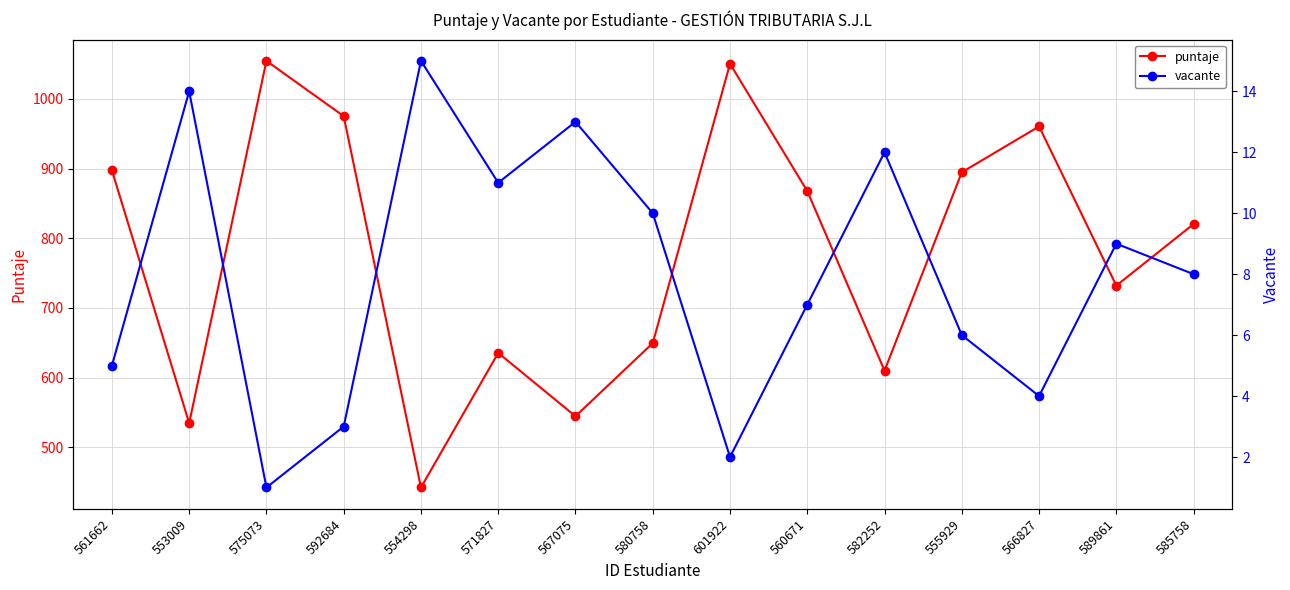

True or false: puntaje has a value of 867.6 at 560671.

True